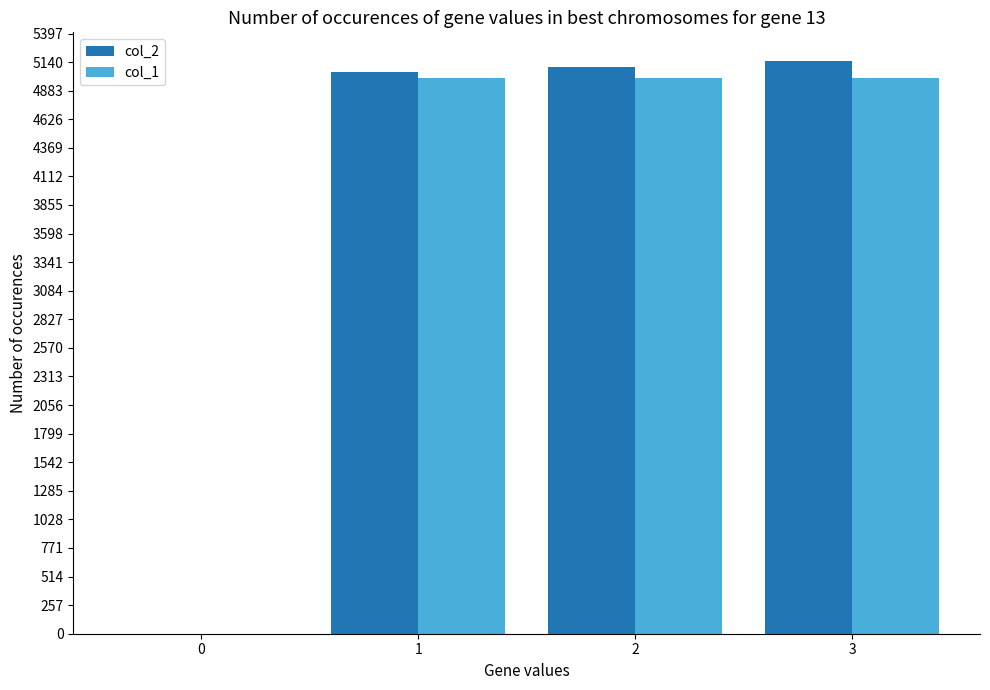

Reading right to left, extract all data points from this chart.

col_2: 3=5150	2=5100	1=5050	0=1
col_1: 3=5000	2=5000	1=5000	0=1